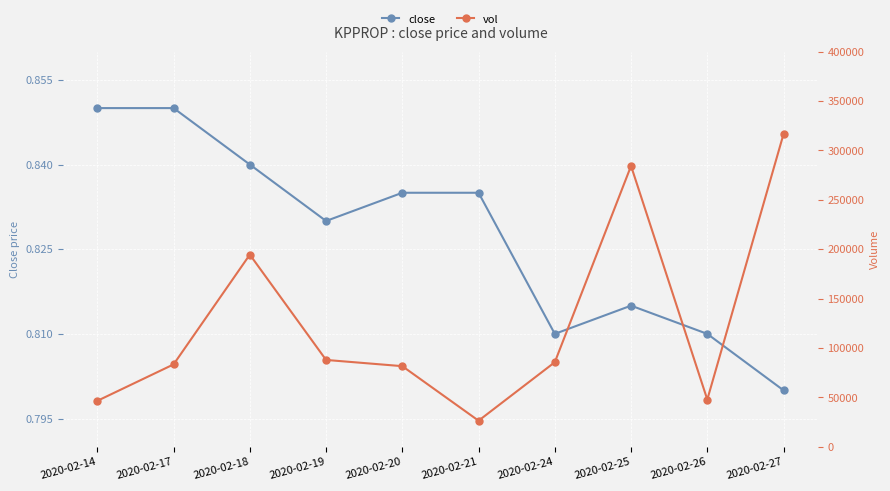

True or false: vol has a value of 316600.0 at 2020-02-27.

True